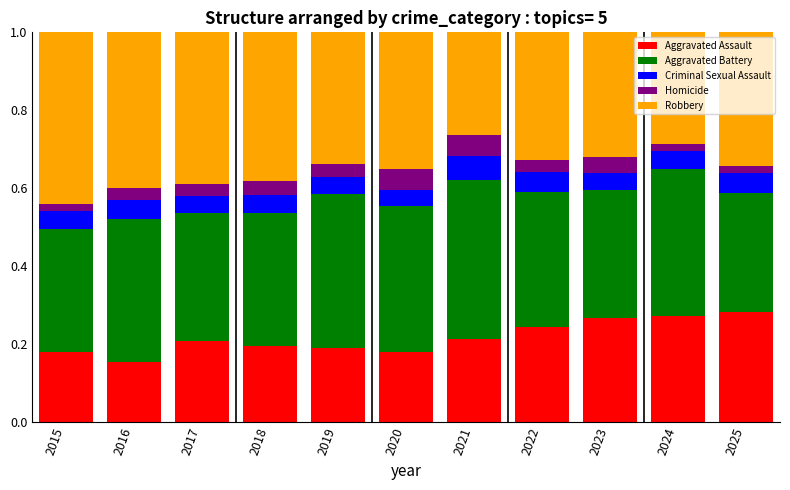

The Aggravated Assault series shows 0.1 at 2018. True or false?

False